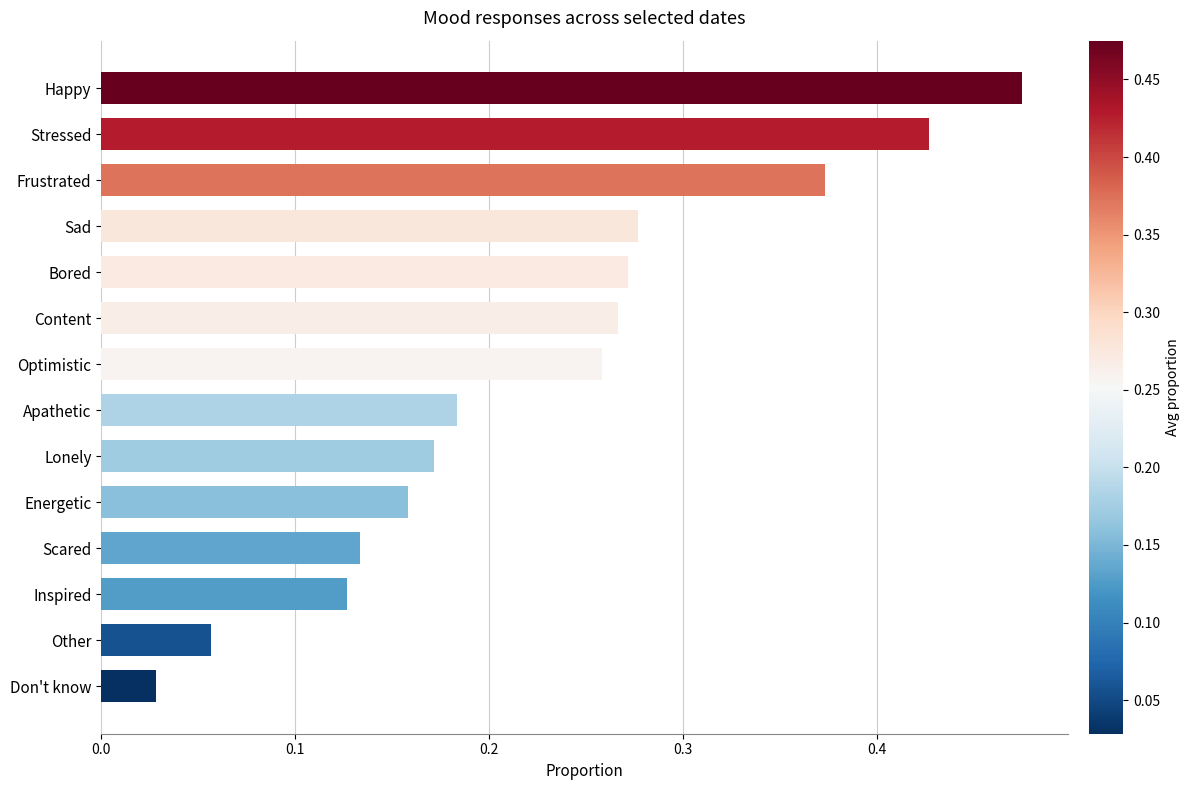

At which label is the value closest to 0?

Don't know